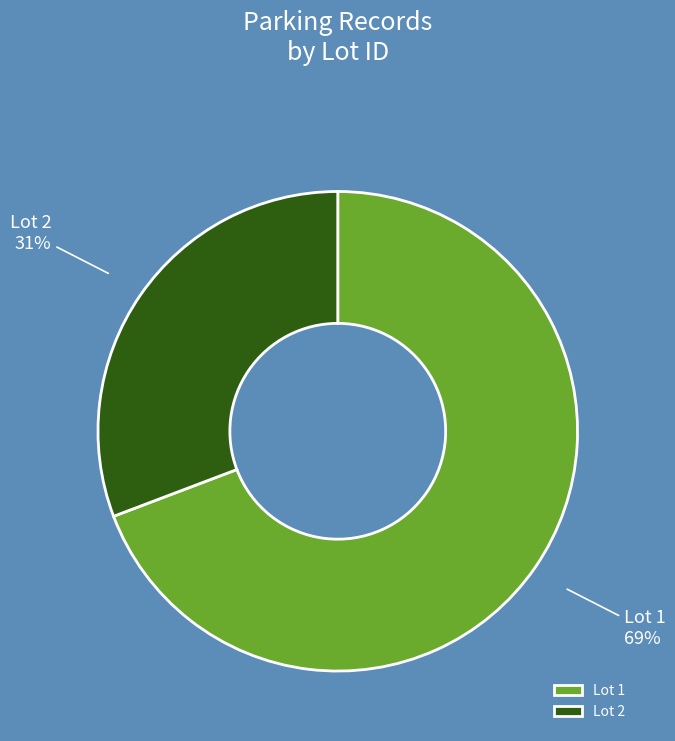

The Lot 1 slice represents 60% of the pie. True or false?

False